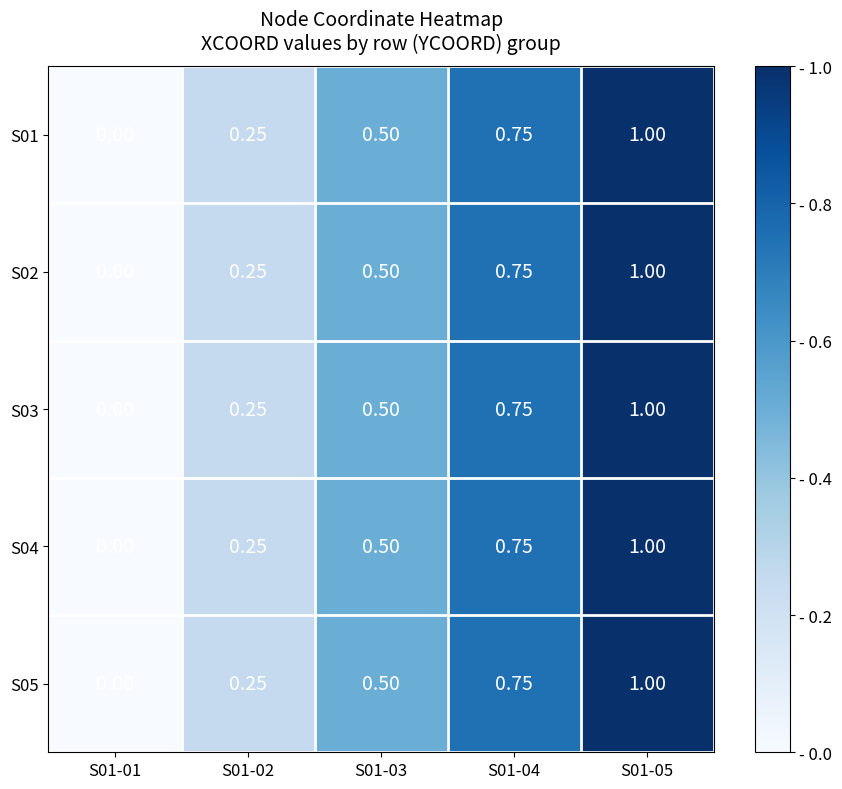

Is the value of S05 at S01-04 greater than the value of S03 at S01-01?

Yes